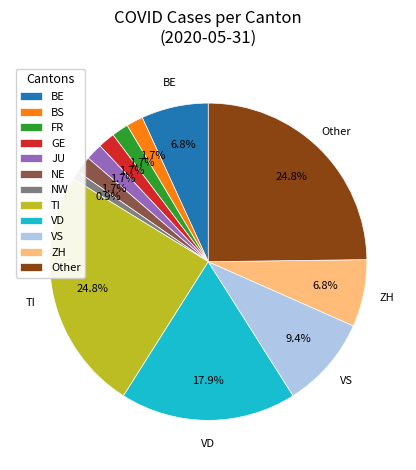

To the nearest percent, what is the average slice percentage?

8%